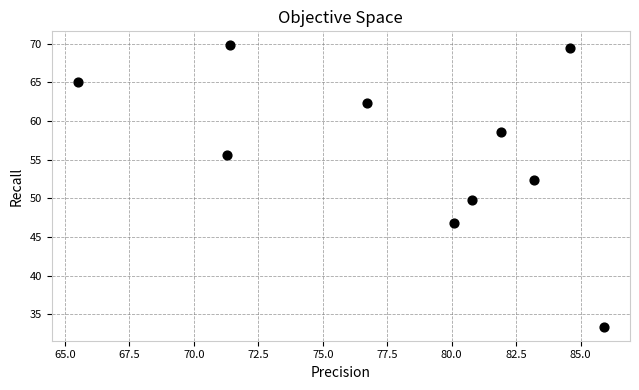

What is the range of X values (max minus min)?

20.4